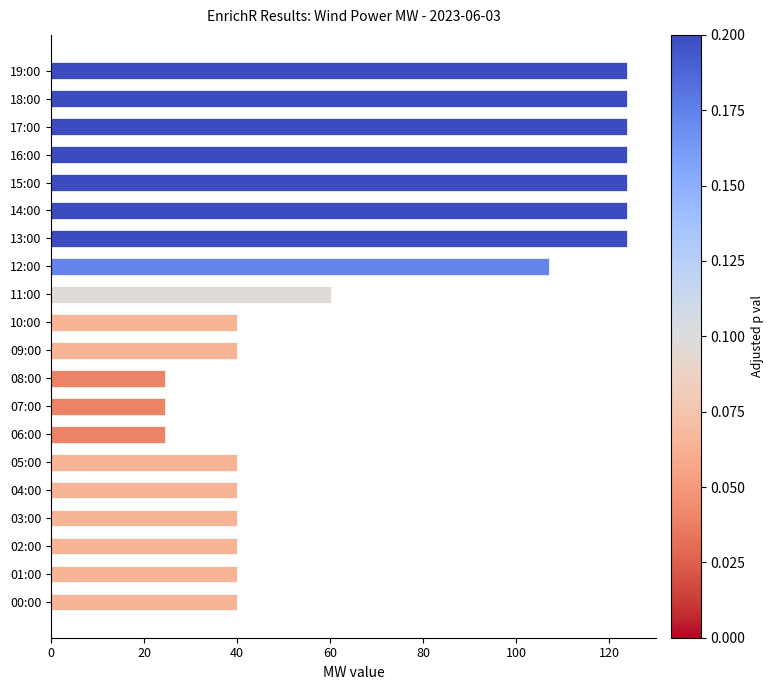

The value at 14:00 is 123.9. True or false?

True